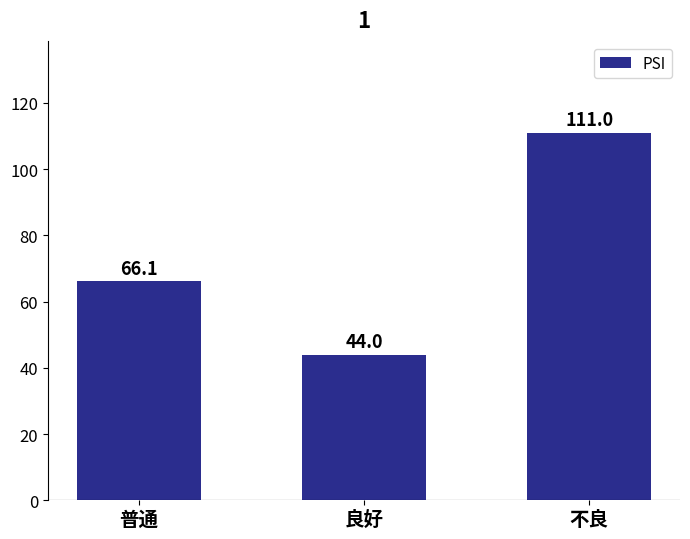

List the labels in order of value, smallest first.

良好, 普通, 不良